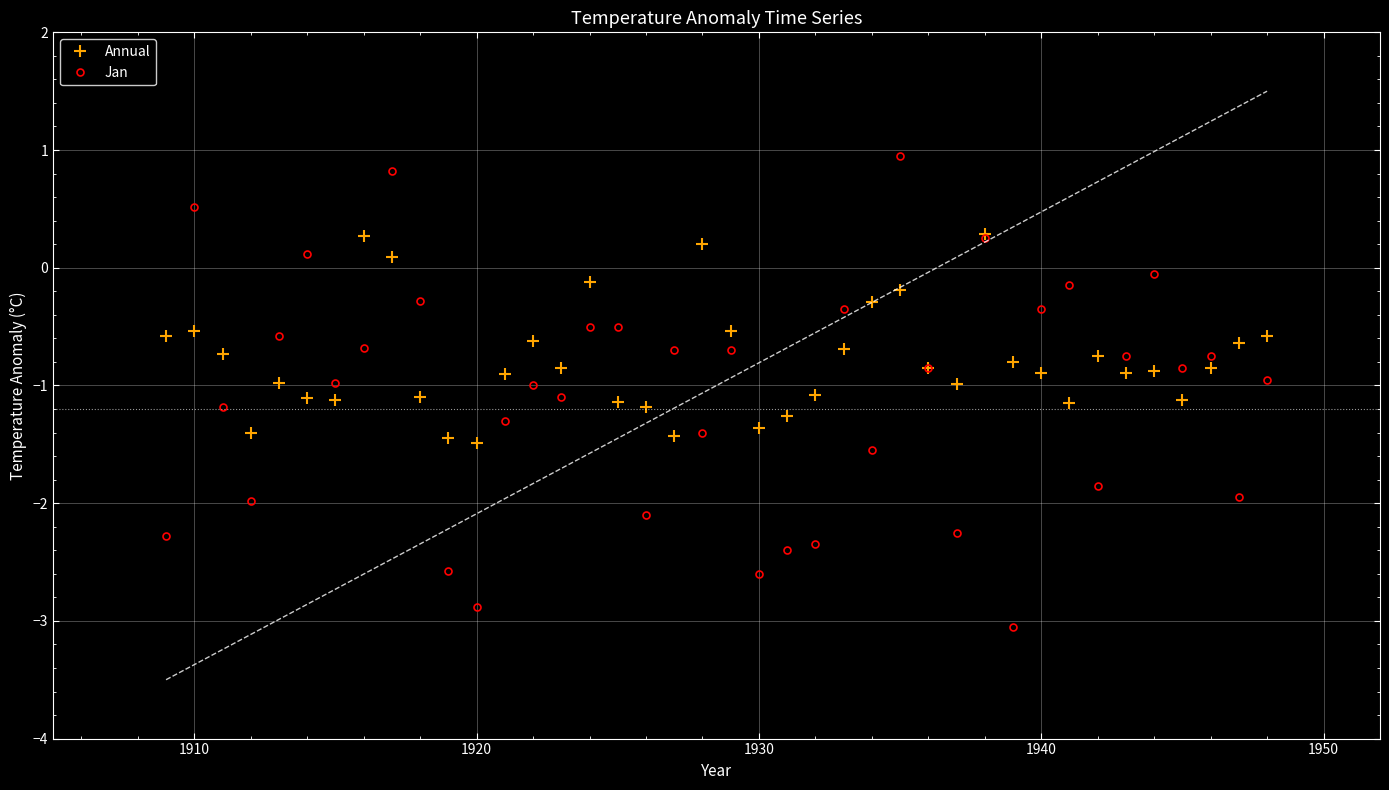

What is the value of the Jan point at the 14th from the left?

-1.0